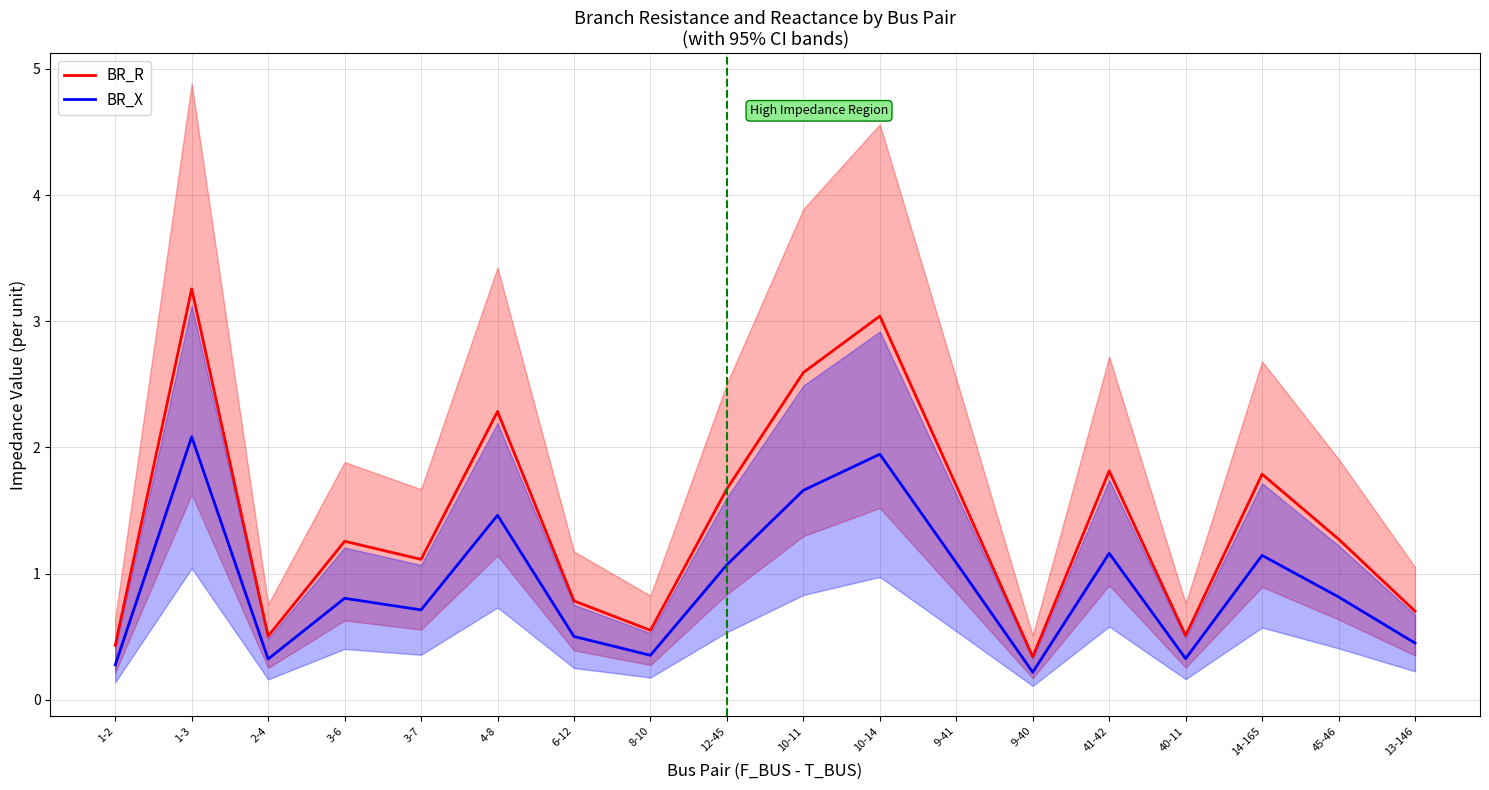

What is the minimum value for BR_X?

0.2